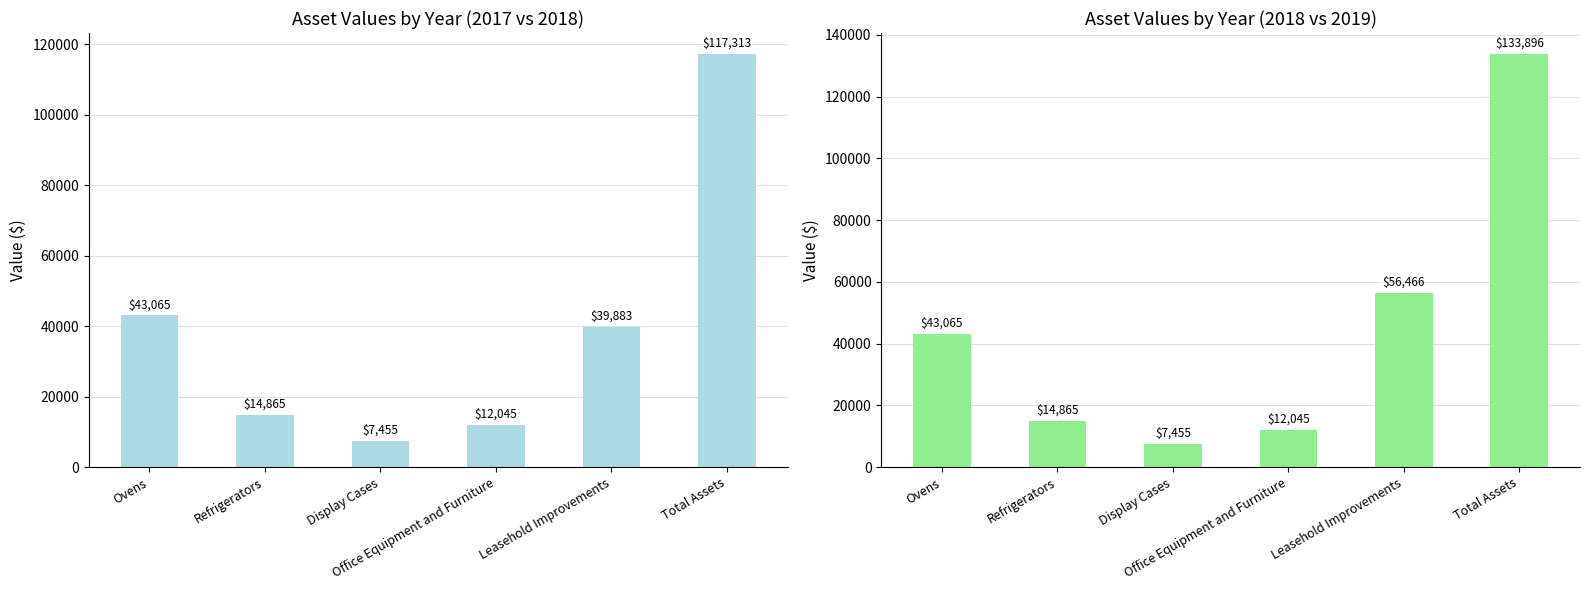

Which label corresponds to the smallest value in the chart?

Display Cases